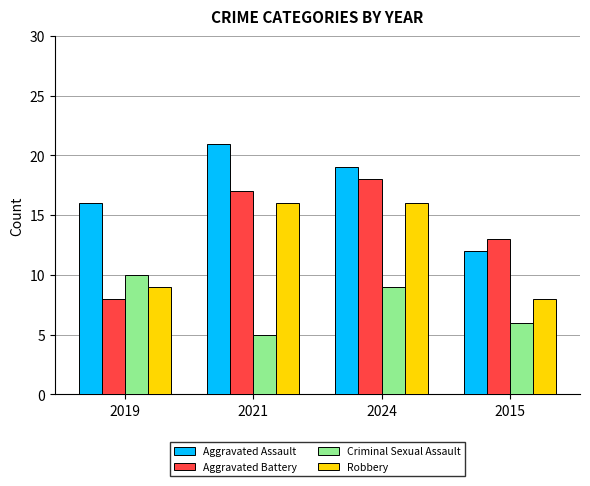

Which series has the largest total across all categories?

Aggravated Assault